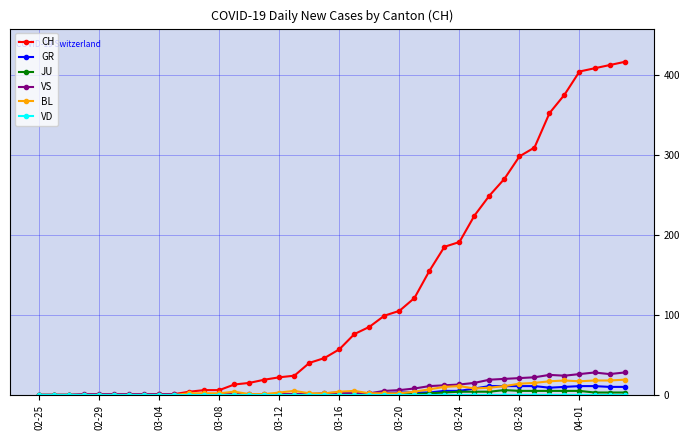

What is the maximum value for BL?

19